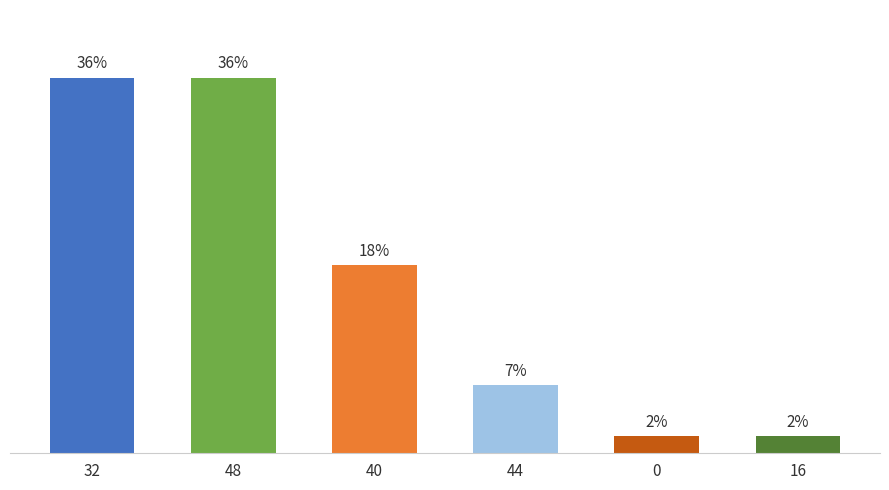

Where does the data first go above 40?

48